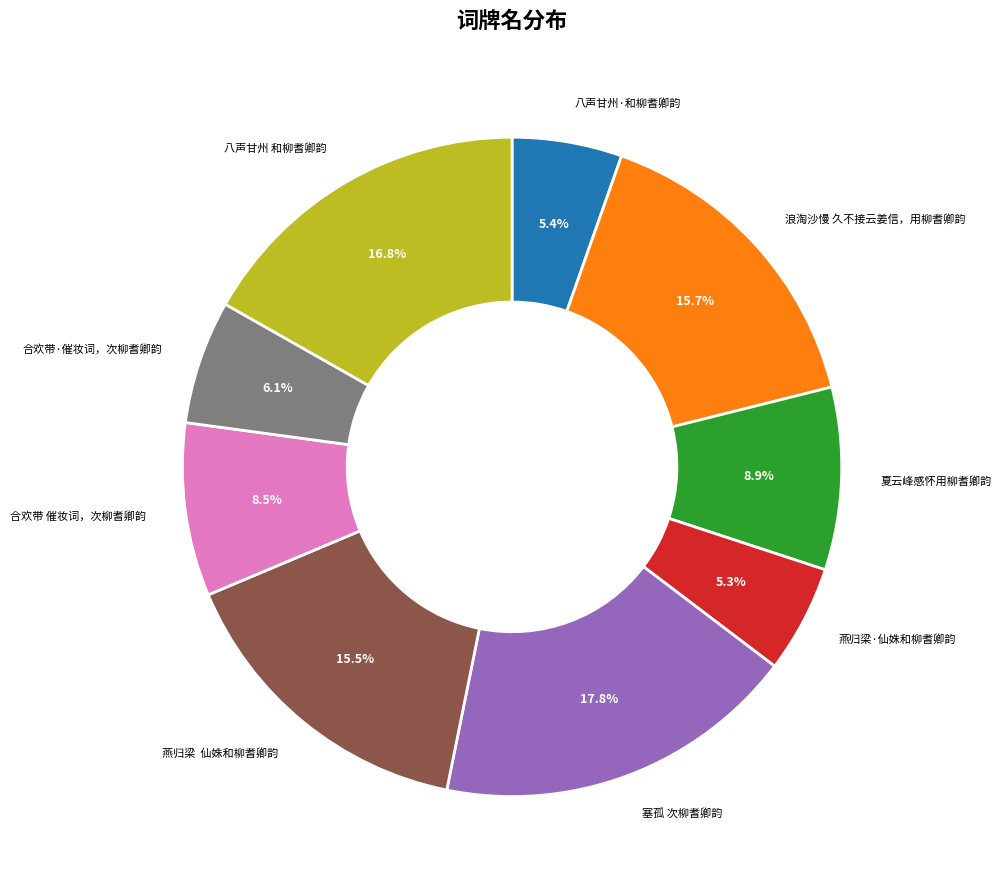

How many slices are in this pie chart?

9